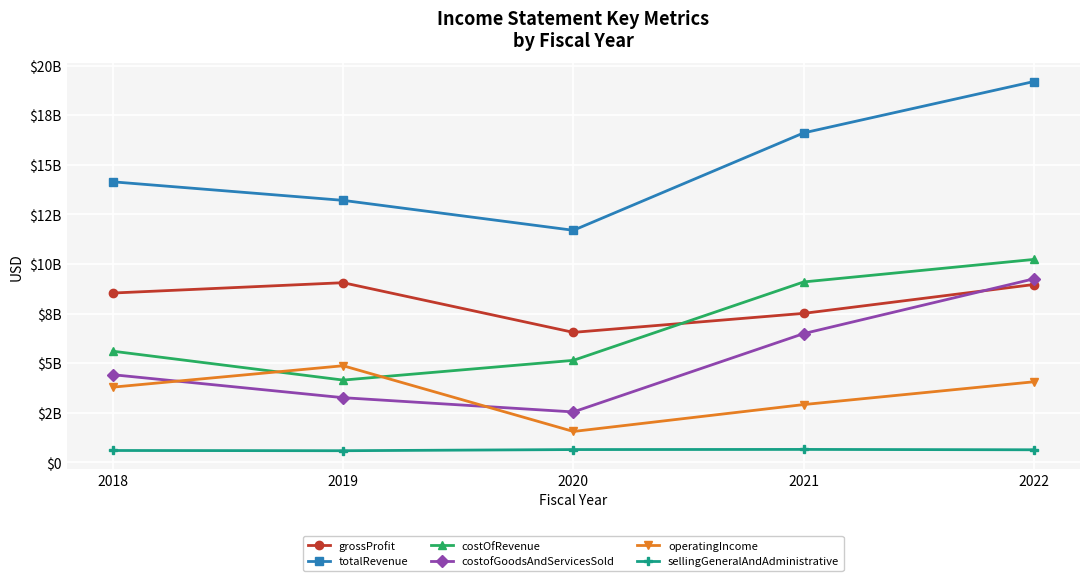

What is the difference between the maximum and minimum values in the costofGoodsAndServicesSold series?

6710000000